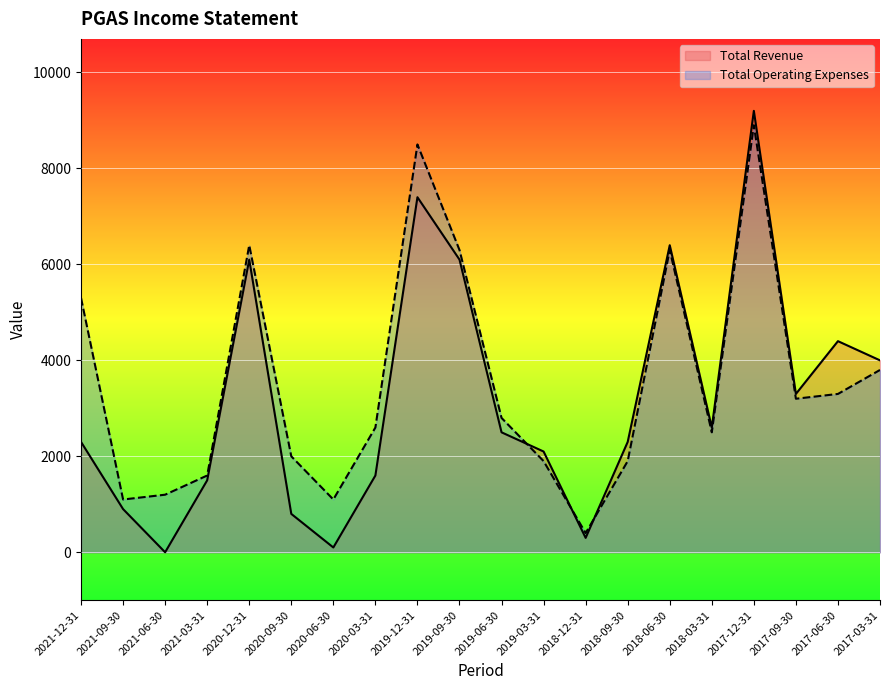

What is the difference between the Total Operating Expenses values at 2020-12-31 and 2017-03-31?

2600